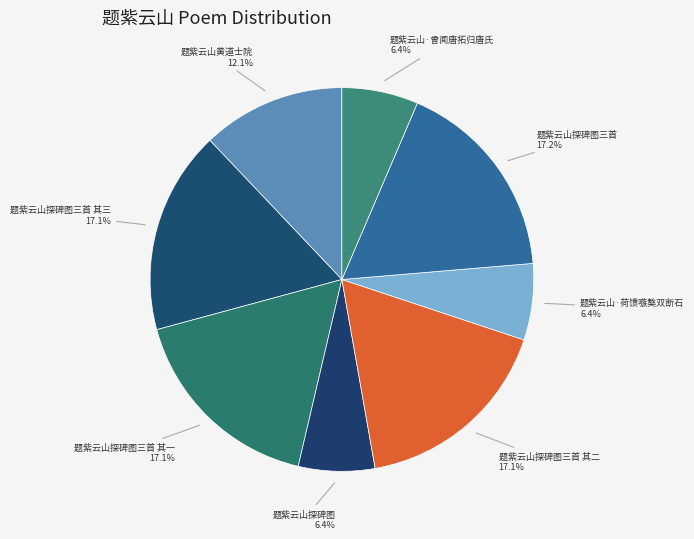

To the nearest percent, what is the combined percentage of 题紫云山探碑图三首 其二 and 题紫云山探碑图三首 其一?

34%